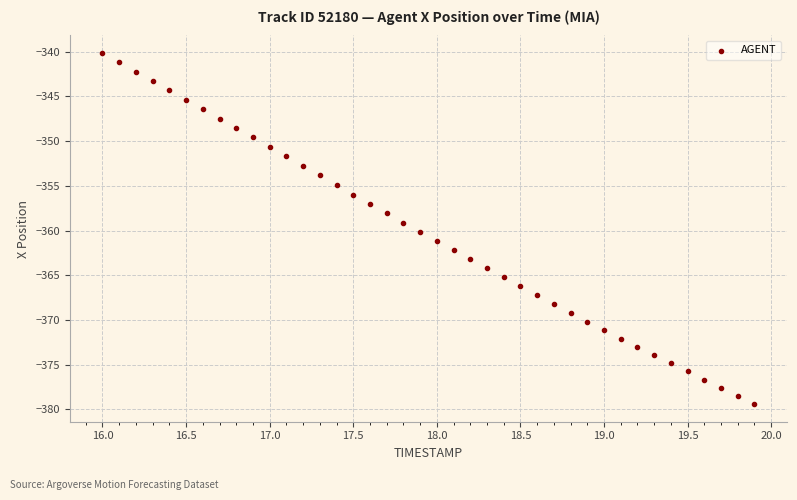

What is the range of X values (max minus min)?

3.9